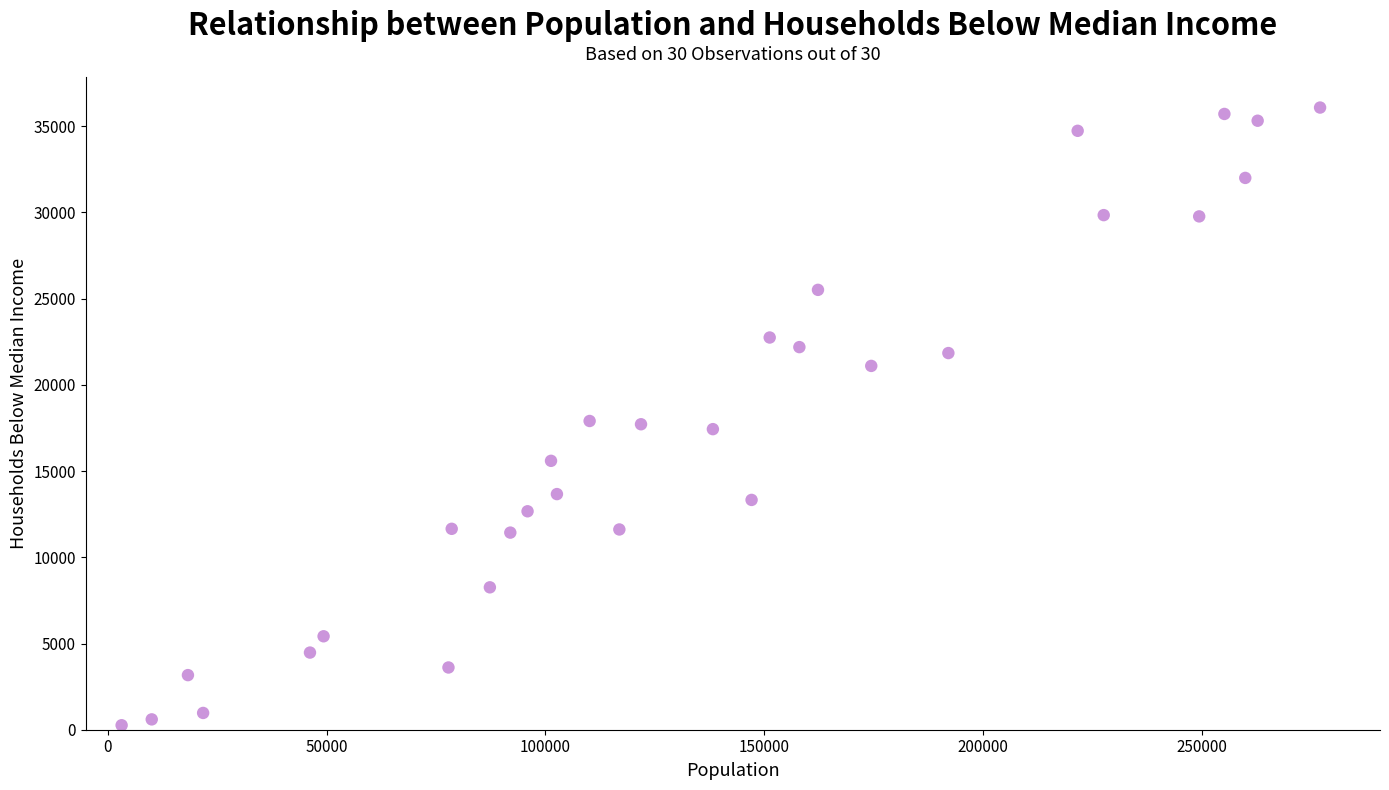

What is the range of Y values (max minus min)?

35827